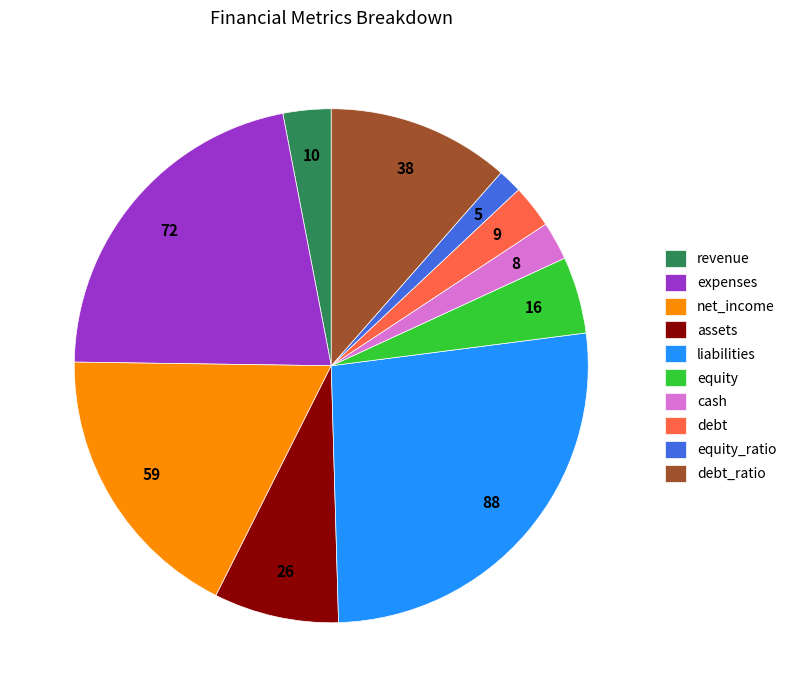

Which has a higher value, net_income or cash?

net_income